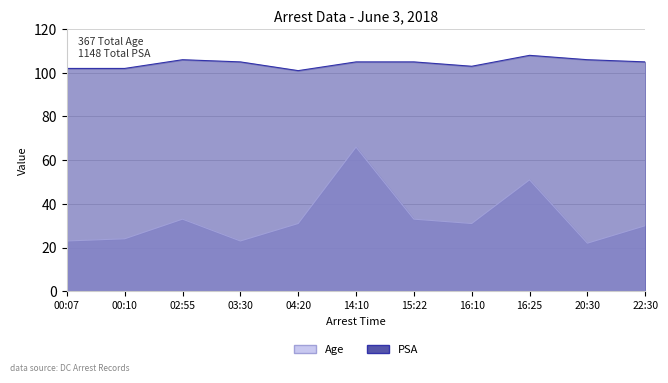

What is the maximum value shown in the chart?

108